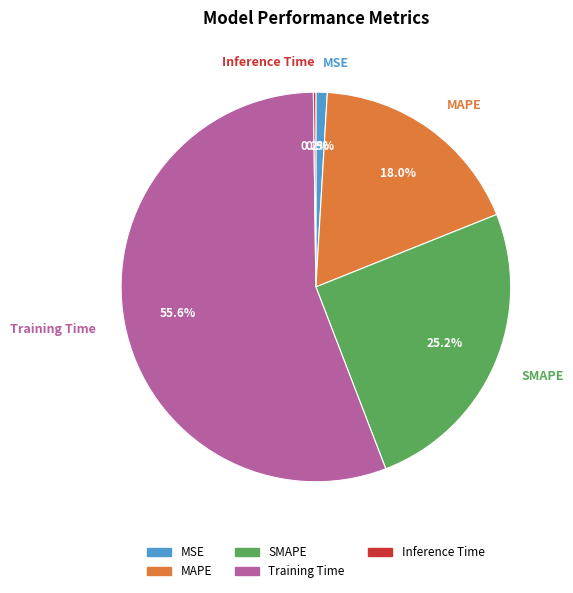

Combined, what portion of the pie is MAPE and SMAPE?

43.2%